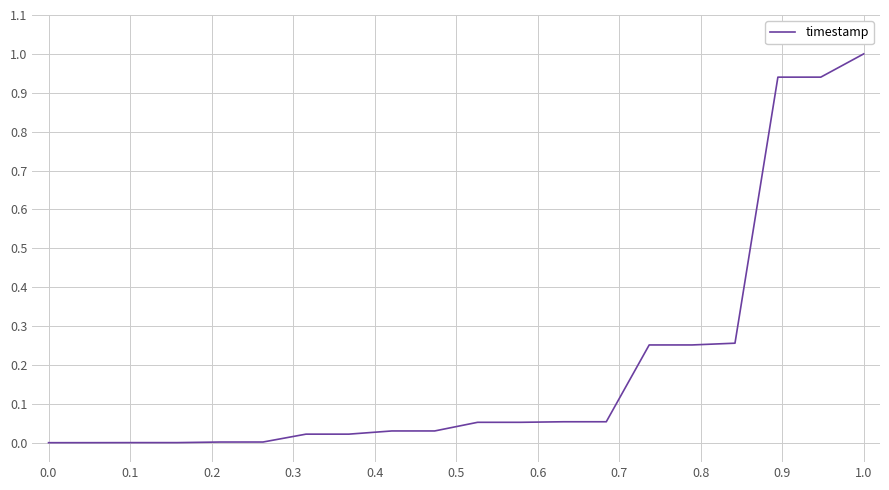

What is the difference between the maximum and minimum values?

1.0